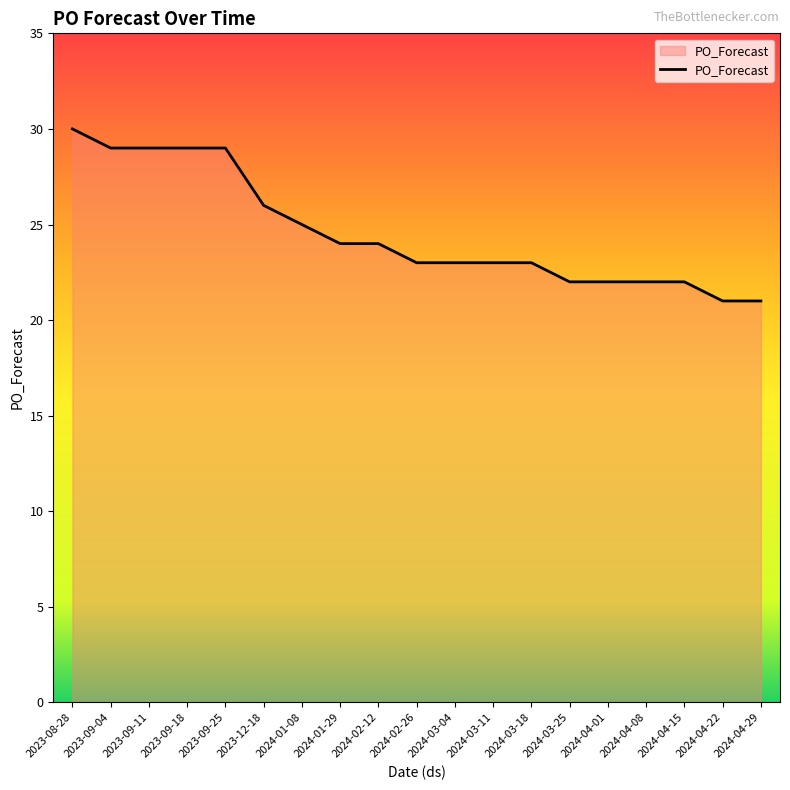

The chart shows a value of 23 at 2024-03-04. True or false?

True